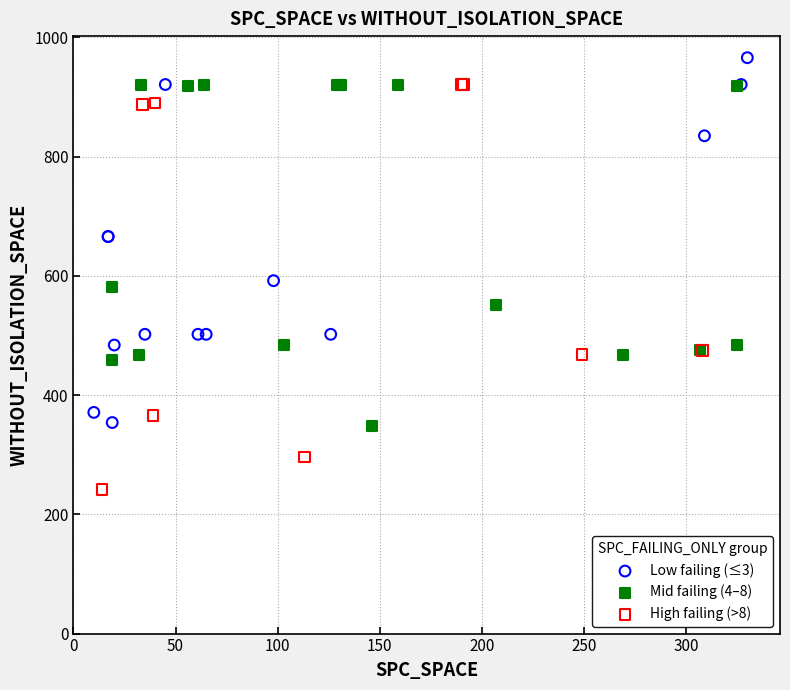

Which series contains the lowest Y value?

High failing (>8)